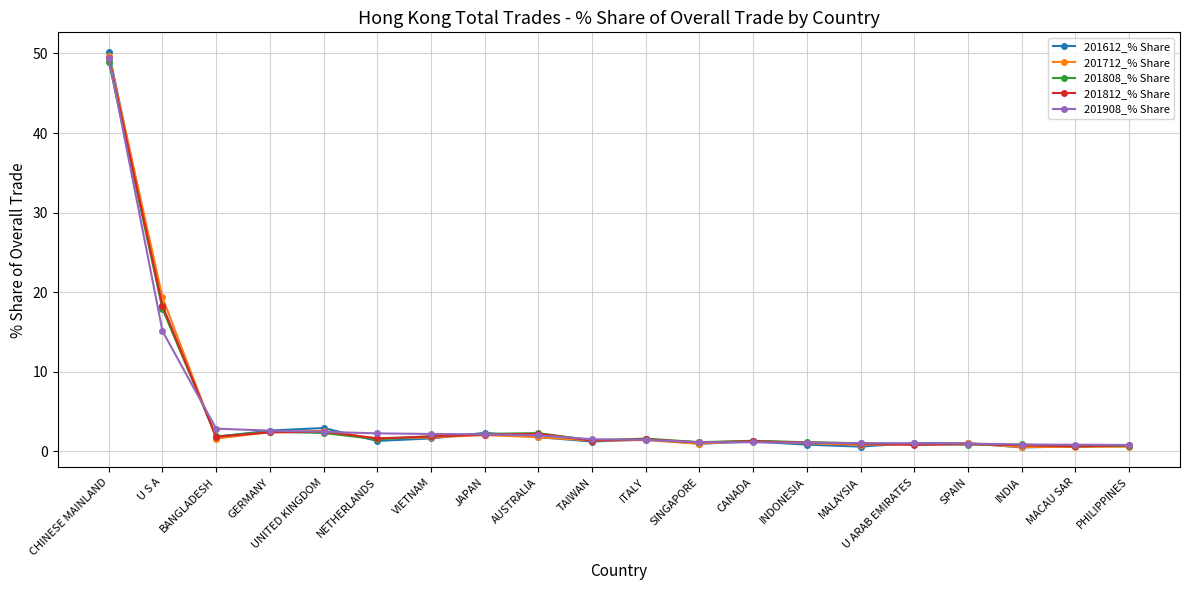

Which series has the widest spread of values?

201612_% Share